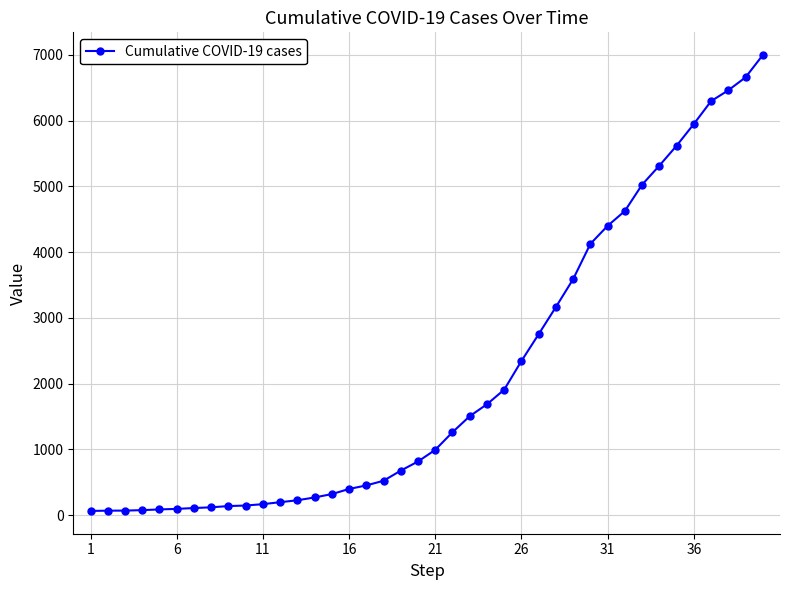

What is the sum of all values?

85677